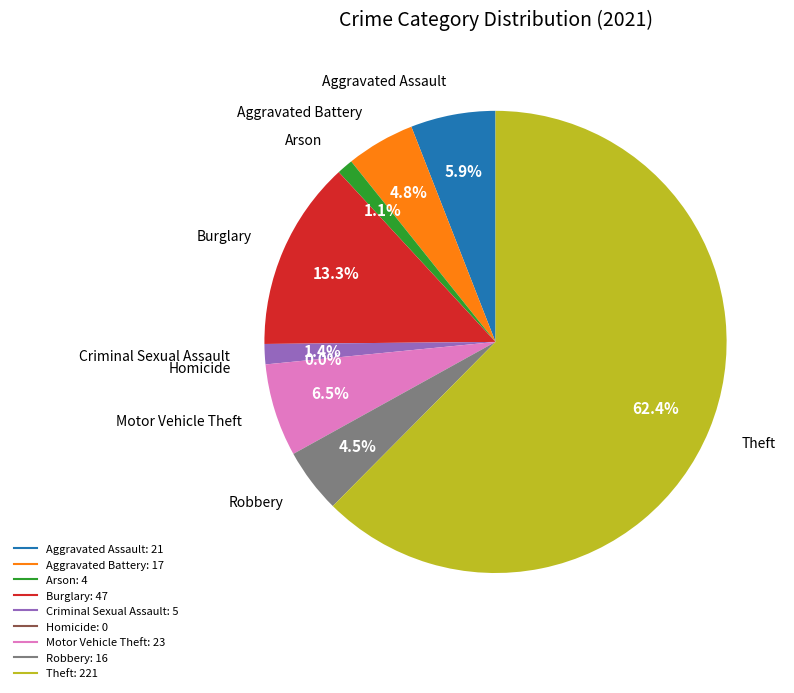

To the nearest percent, what percentage of the pie is Arson?

1%